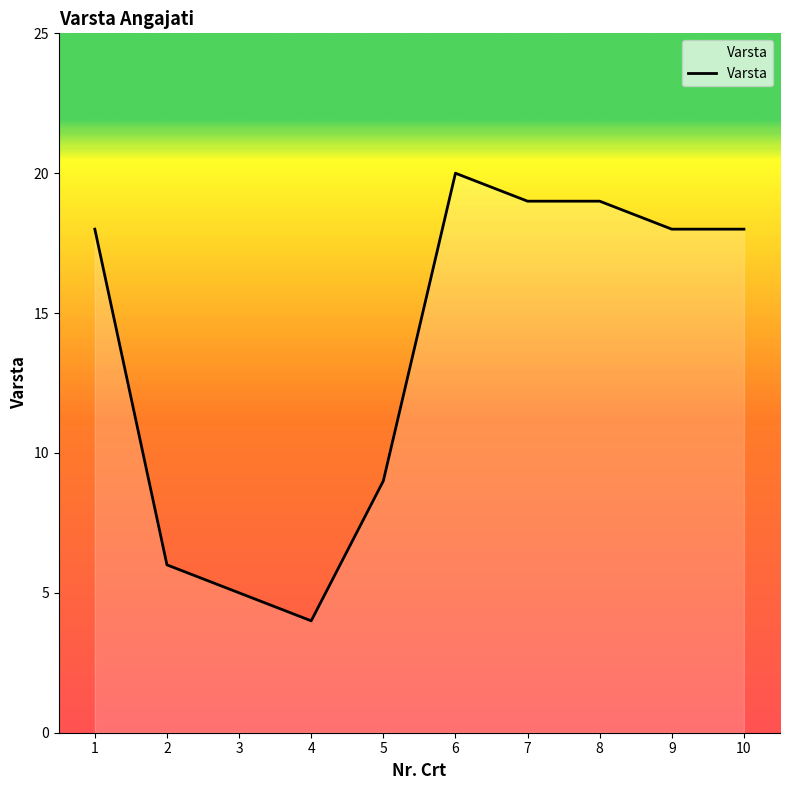

Where is the first local maximum?

6